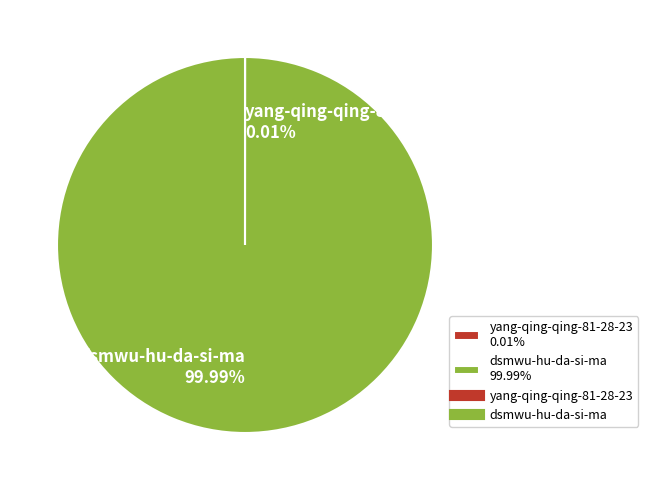

Which slice is the largest?

dsmwu-hu-da-si-ma